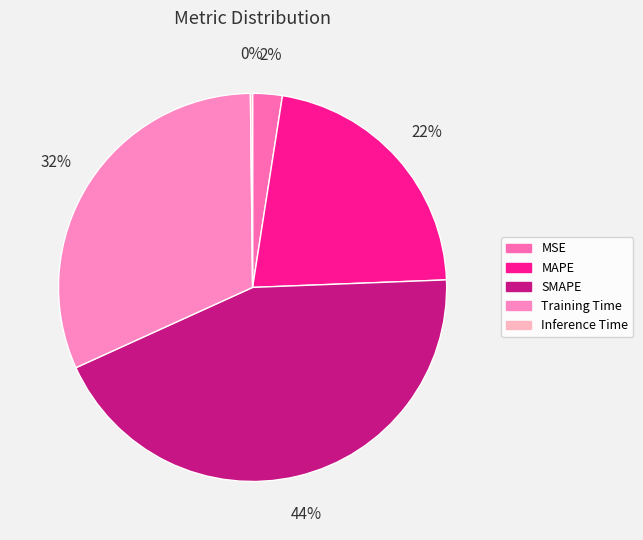

Combined, what portion of the pie is SMAPE and Training Time?

75.4%